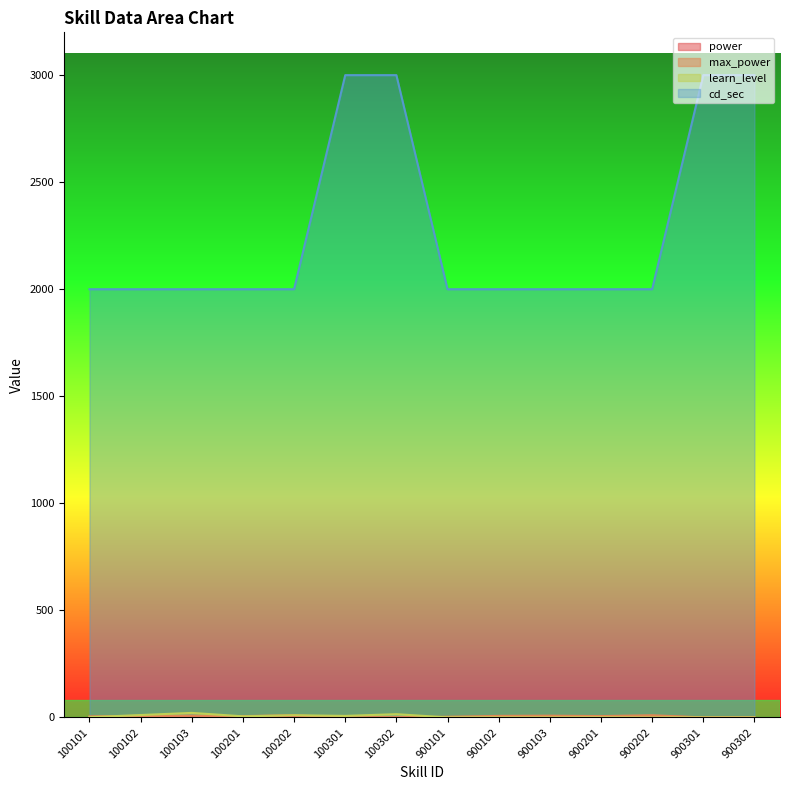

How many values in learn_level are above zero?

7